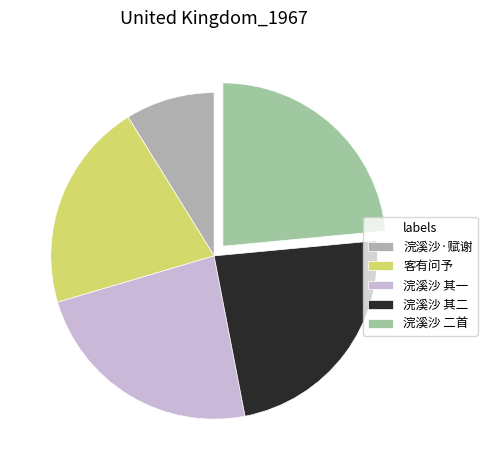

Count the number of slices in the pie.

5